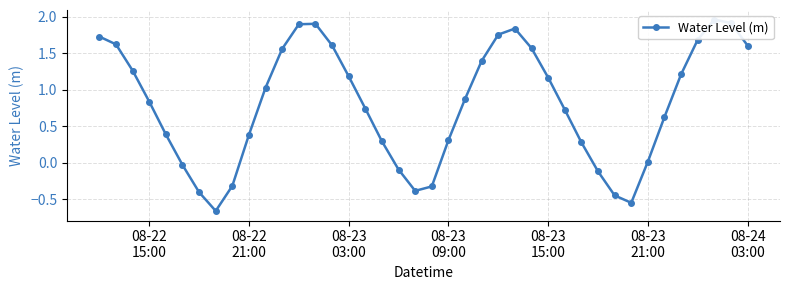

How many interior local valleys (lower than both neighbors) does the data have?

3